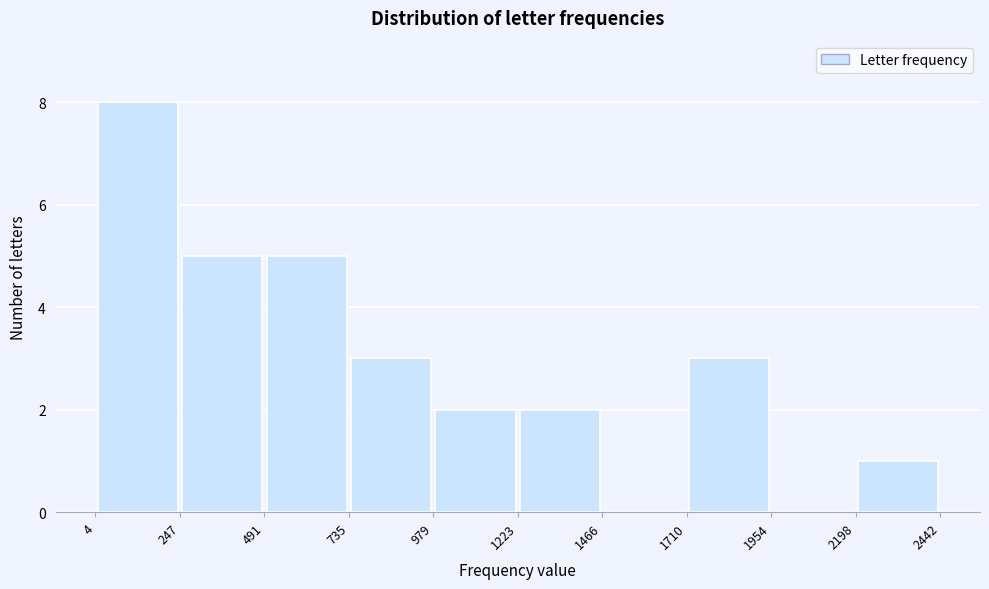

Reading left to right, list every bar in this chart as the range it spans on the x-axis followed by its height. The values are not printed on the chart, so give them approximately, as read against the axis.

4 to 247: 8
247 to 491: 5
491 to 735: 5
735 to 979: 3
979 to 1223: 2
1223 to 1466: 2
1466 to 1710: 0
1710 to 1954: 3
1954 to 2198: 0
2198 to 2442: 1